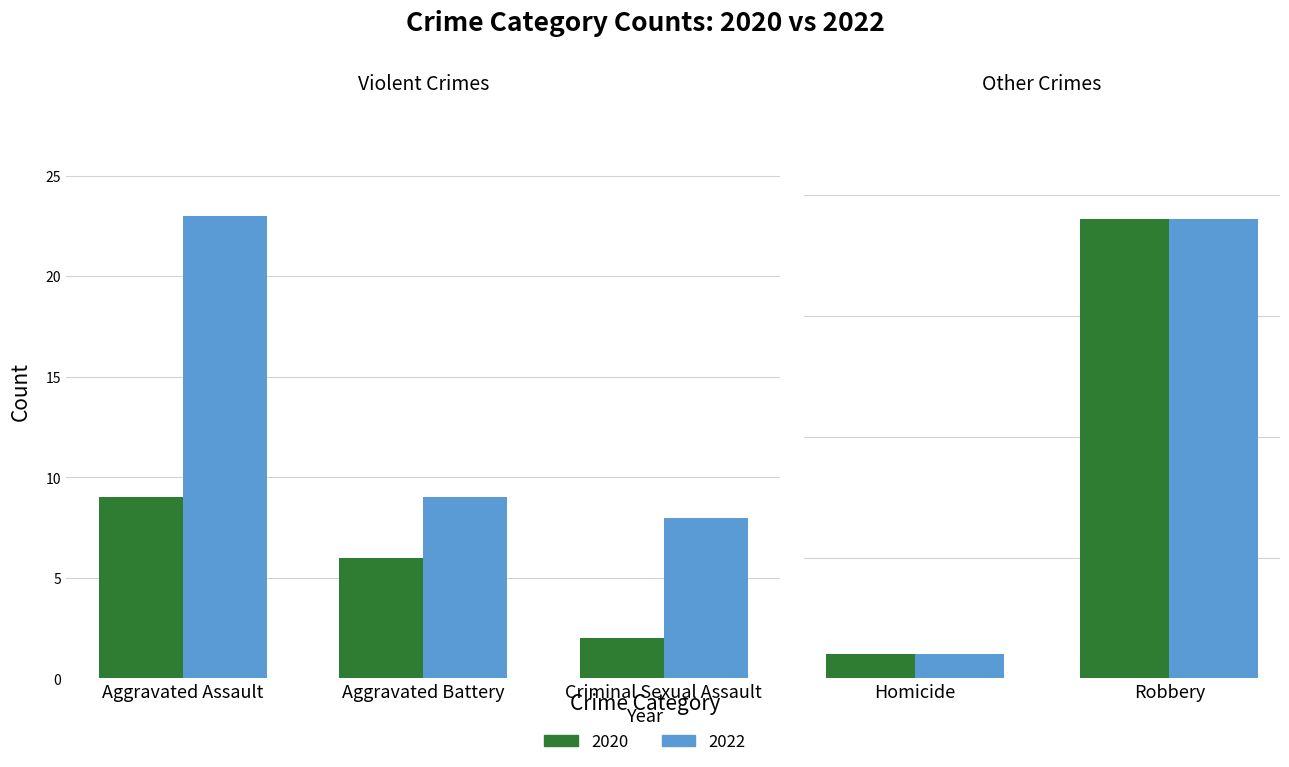

Rank the series by their average value, from lowest to highest.

2020, 2022